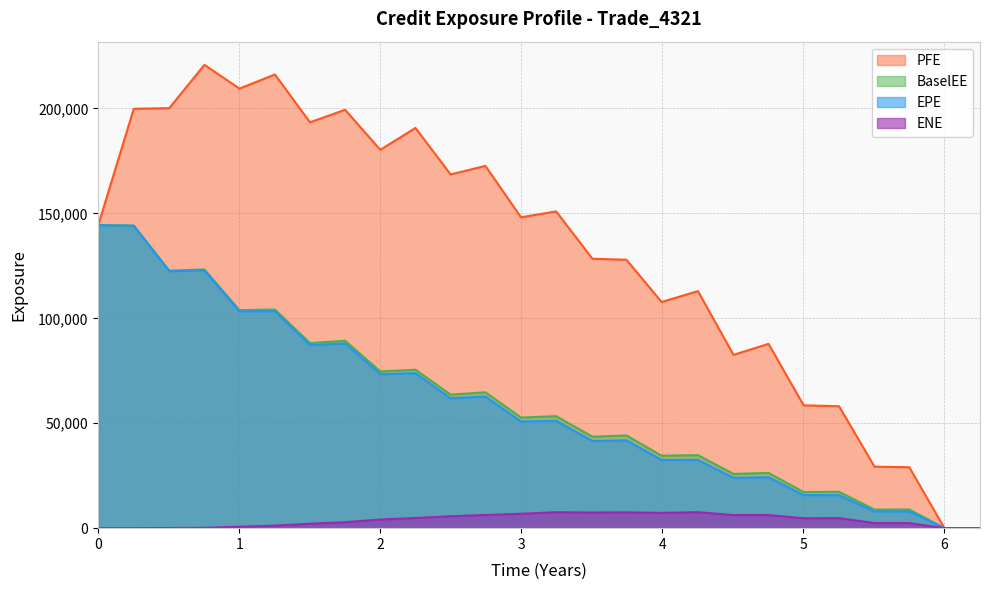

Between 2019-06-28 and 2020-06-30, which series saw the biggest shift?

PFE